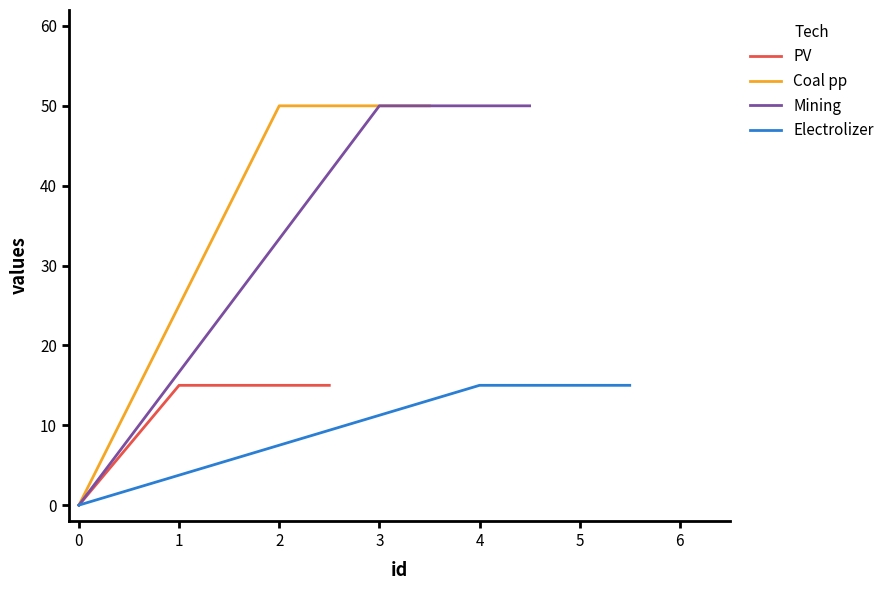

What are all the series names shown in the legend?

PV, Coal pp, Mining, Electrolizer